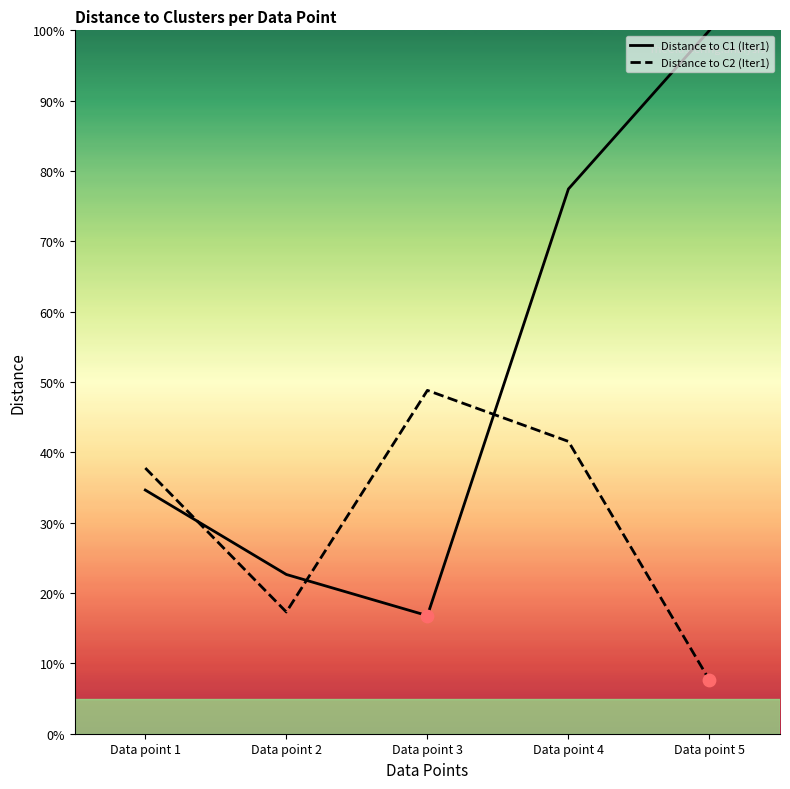

What is the total value across all series at Data point 2?

39.9